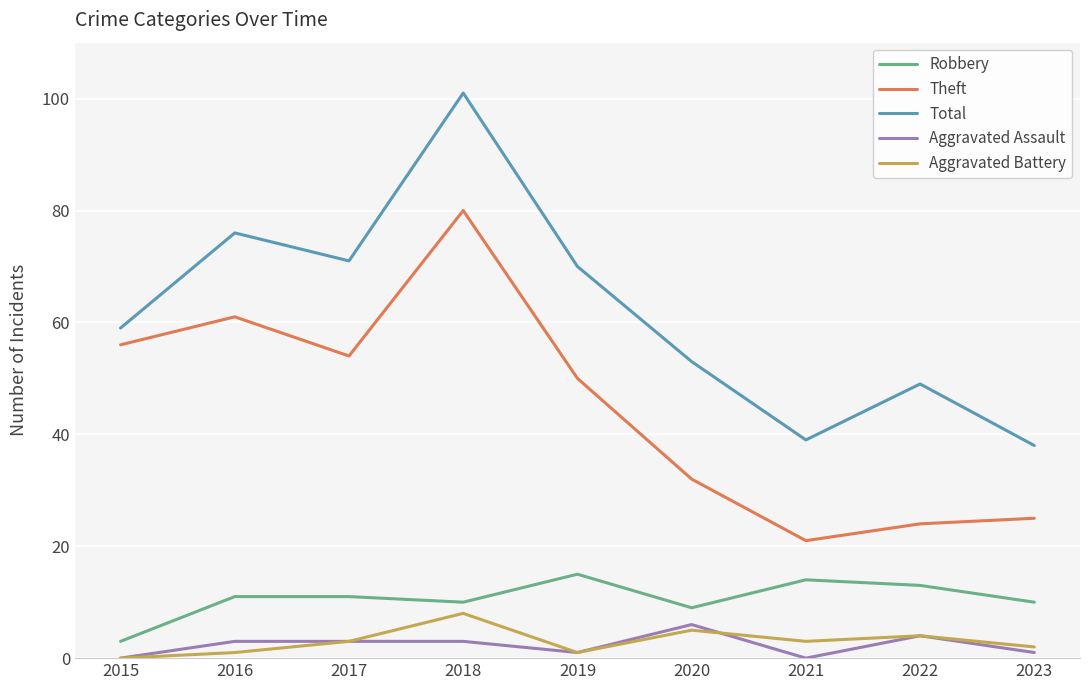

True or false: Aggravated Battery and Theft cross at least once.

False